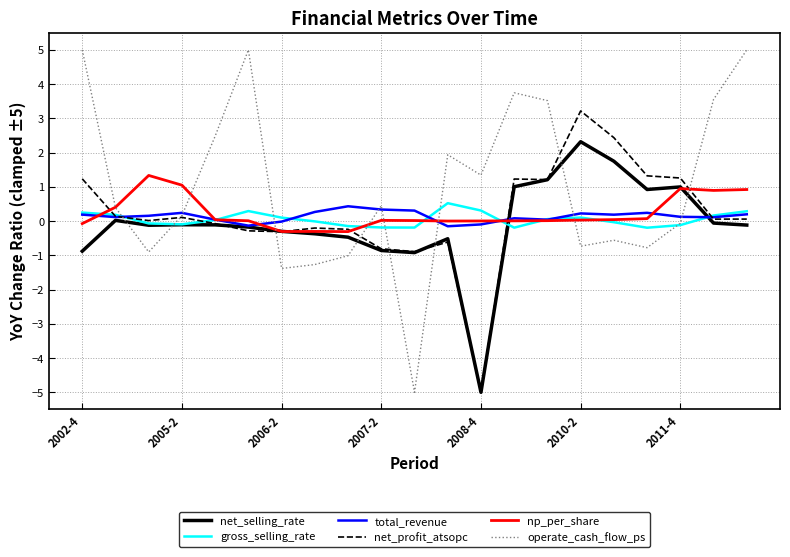

How many times do operate_cash_flow_ps and net_selling_rate cross each other?

8